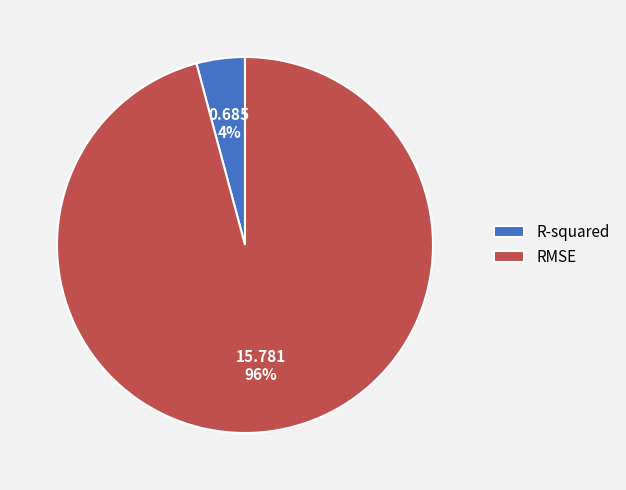

Is there any slice that represents more than half of the pie?

Yes